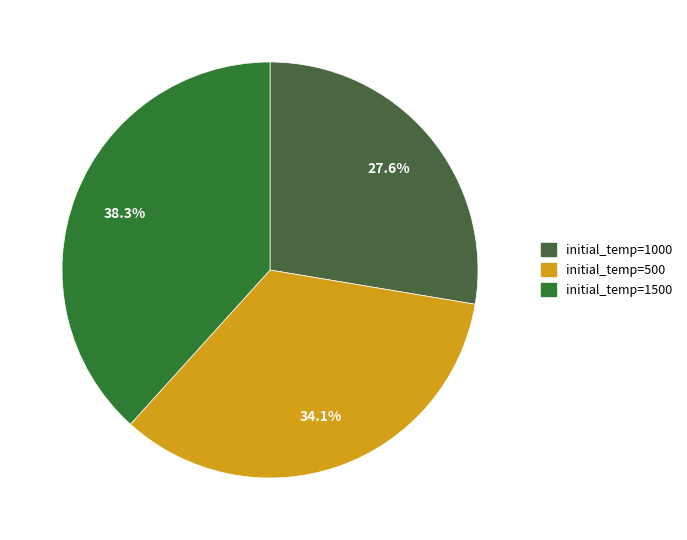

What percentage is the initial_temp=500 slice, to the nearest percent?

34%